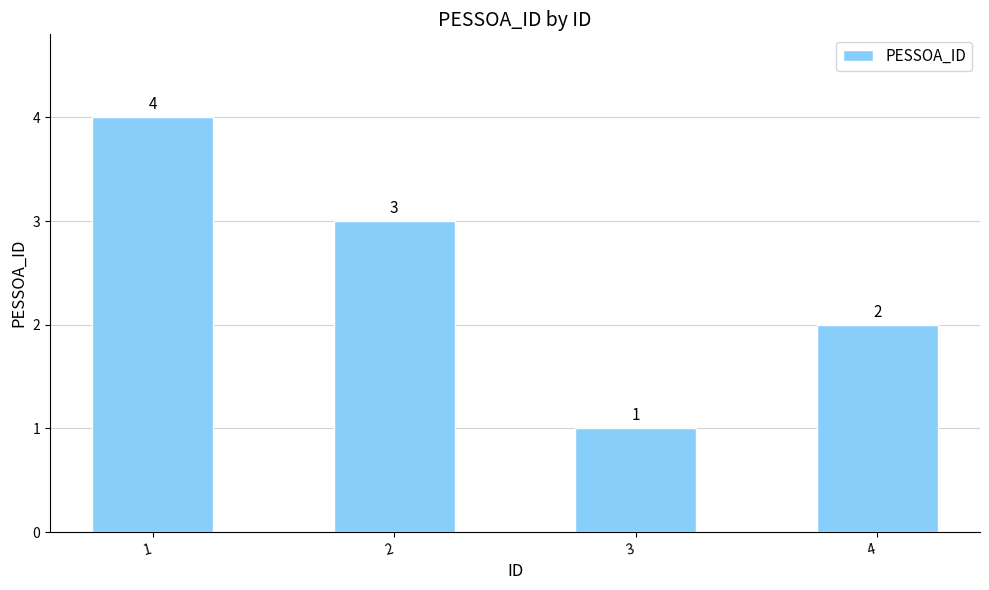

What is the difference between the values at 4 and 2?

1